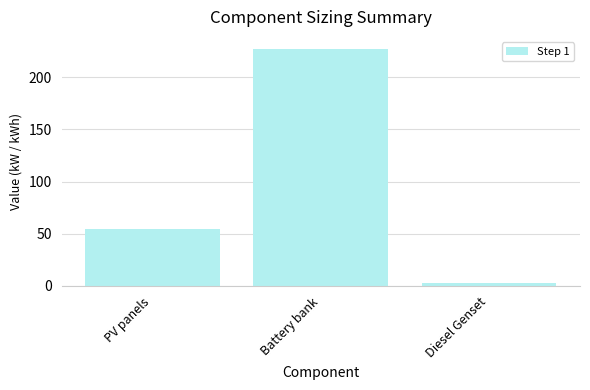

Count the number of categories in the chart.

3